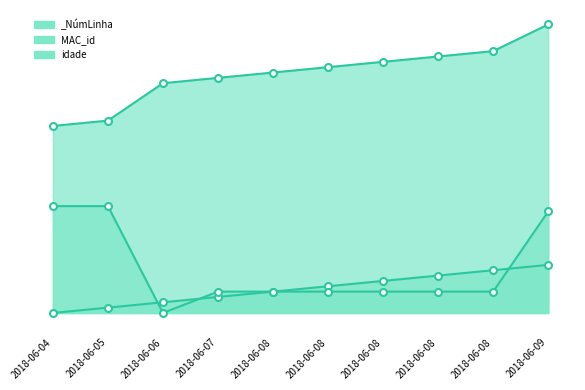

Where does the MAC_id series first go above 46?

2018-06-08